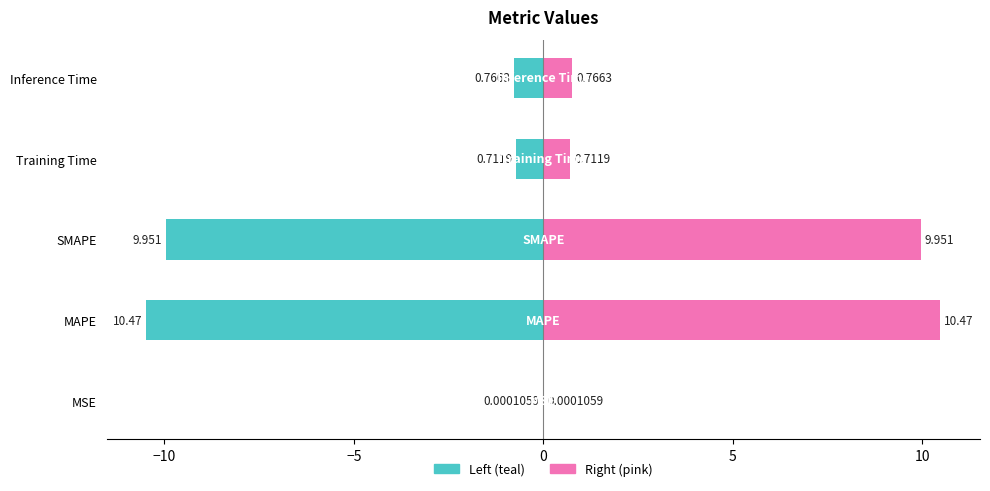

What is the difference between the Right (pink) values at Training Time and SMAPE?

9.2